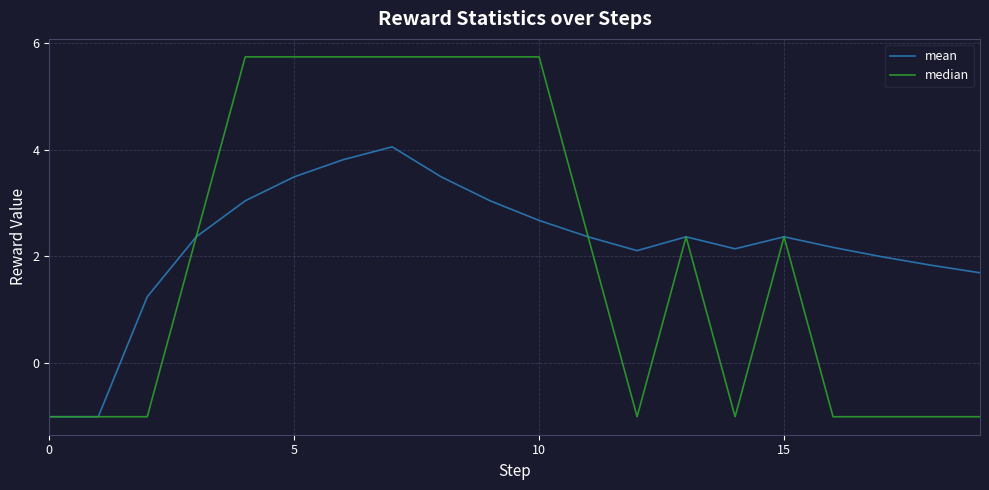

How many values in median are below zero?

9